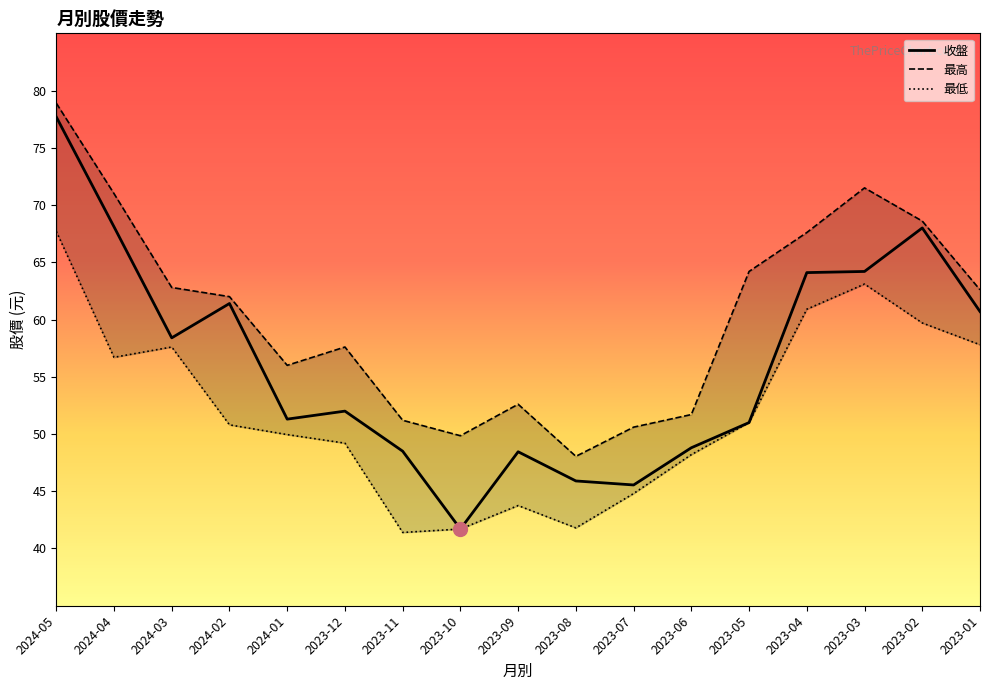

True or false: 收盤 has more than 0 interior local peaks.

True